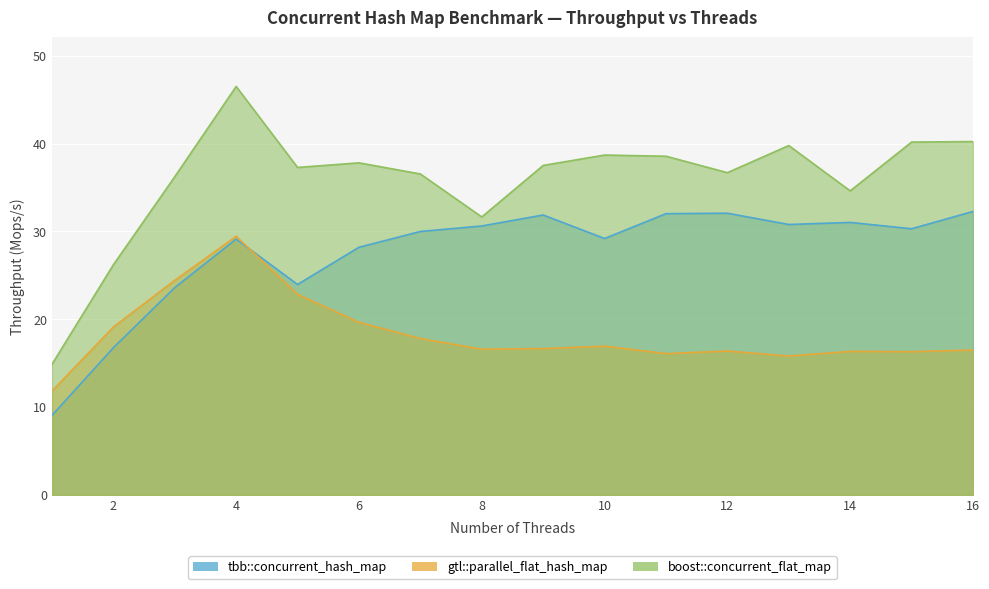

Is it true that boost::concurrent_flat_map equals 26.6 at 10?

False